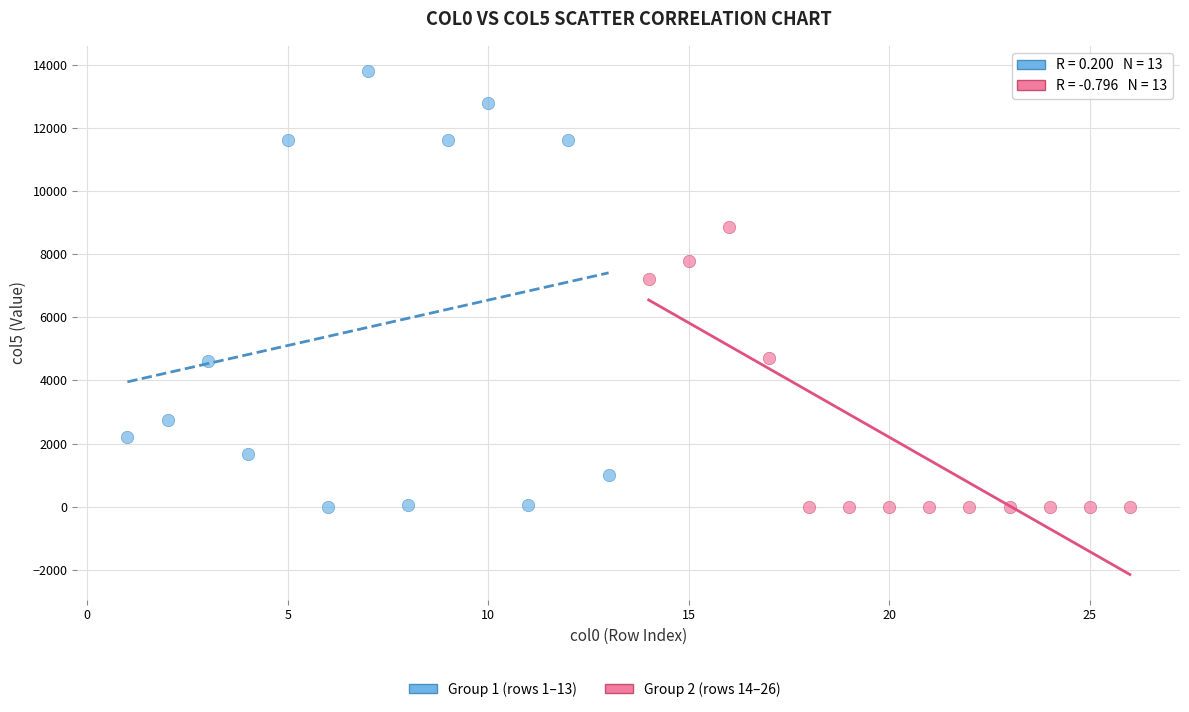

Which series has the largest Y range (max minus min)?

Group 1 (rows 1–13)